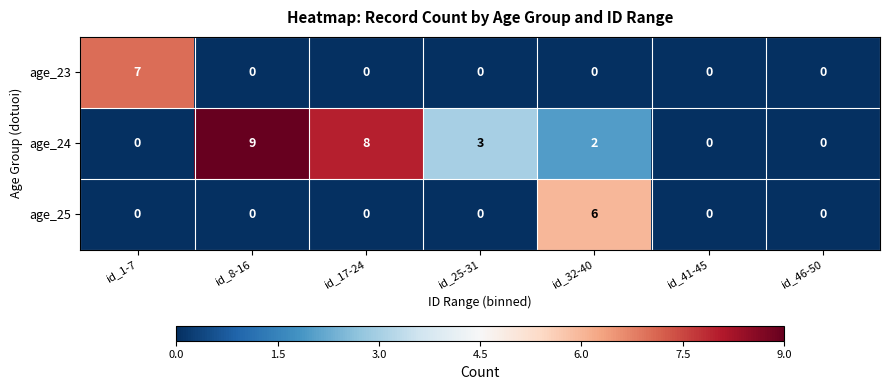

Count the age_24 values in the range 0 to 8.

6